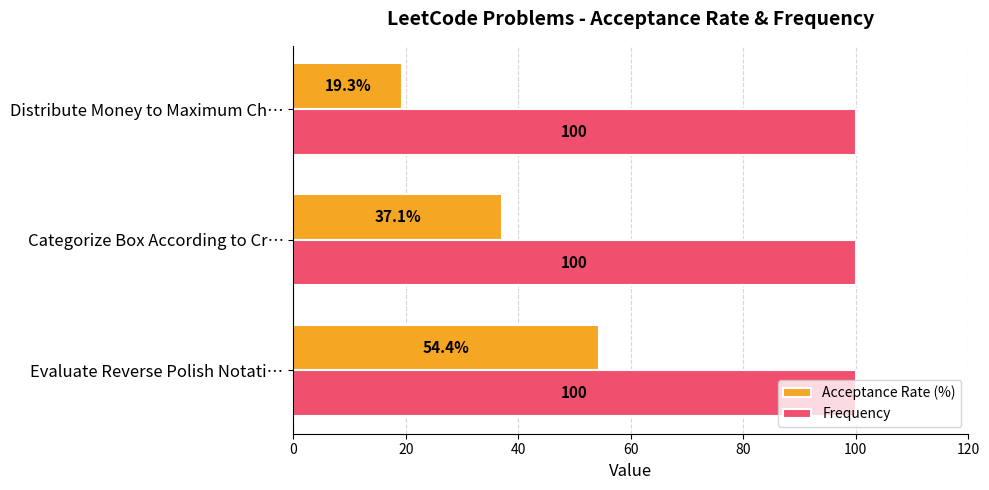

At which label is Acceptance Rate (%) closest to 36?

Categorize Box According to Cr…